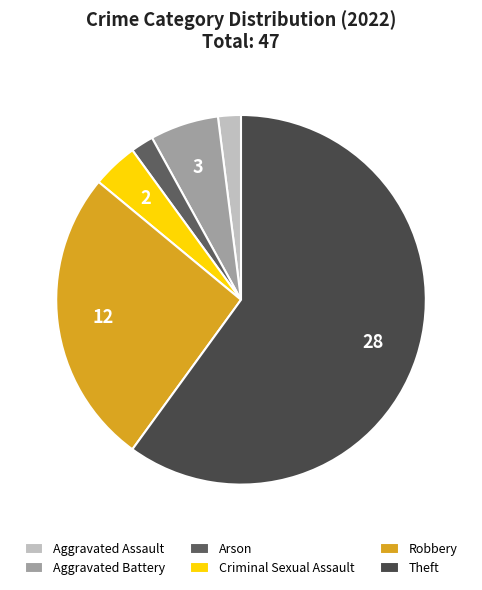

How many segments does this pie chart have?

6